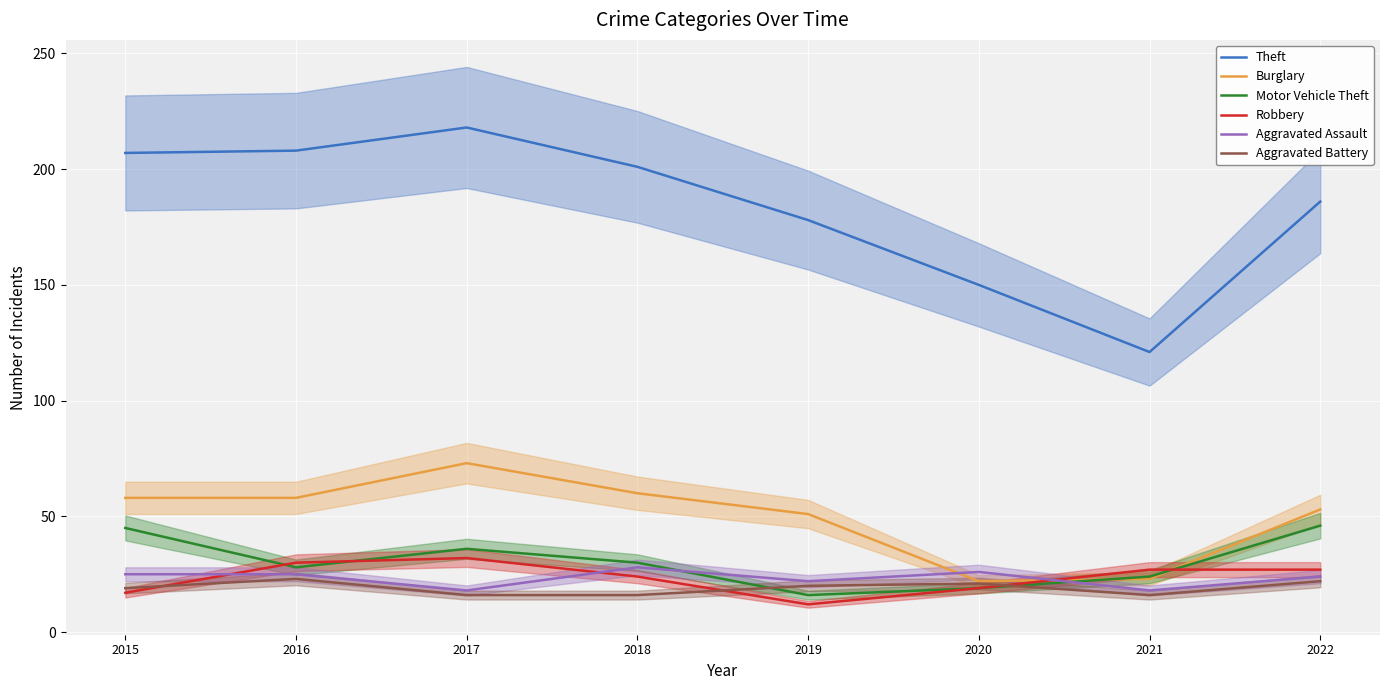

Between 2016 and 2018, which series saw the biggest shift?

Theft